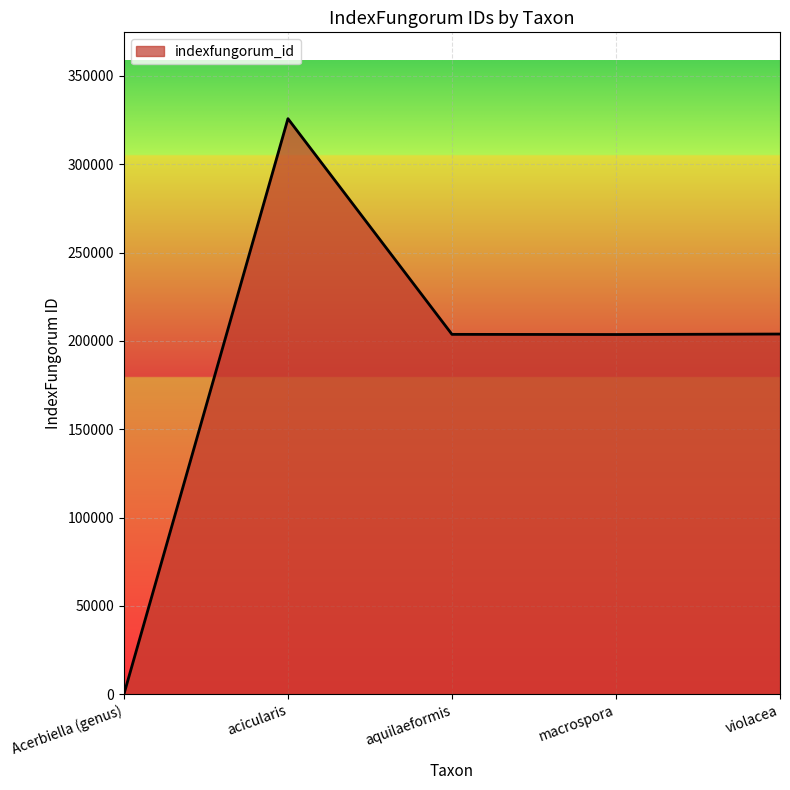

Approximately how many times larger is the value at macrospora compared to violacea?

1.0